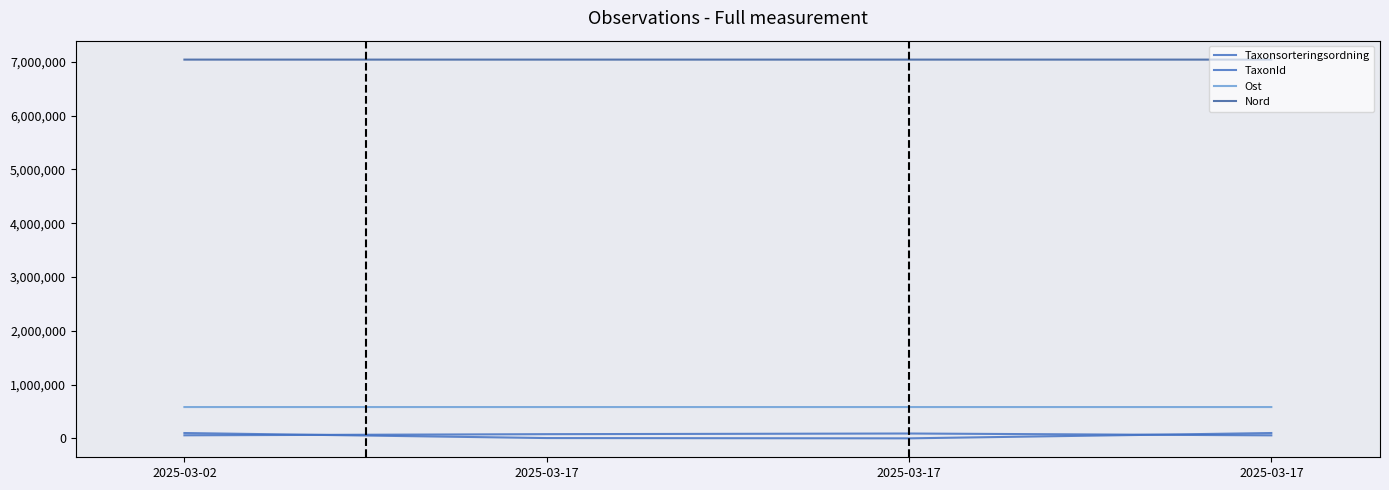

What is the average value of the Nord series?

7041147